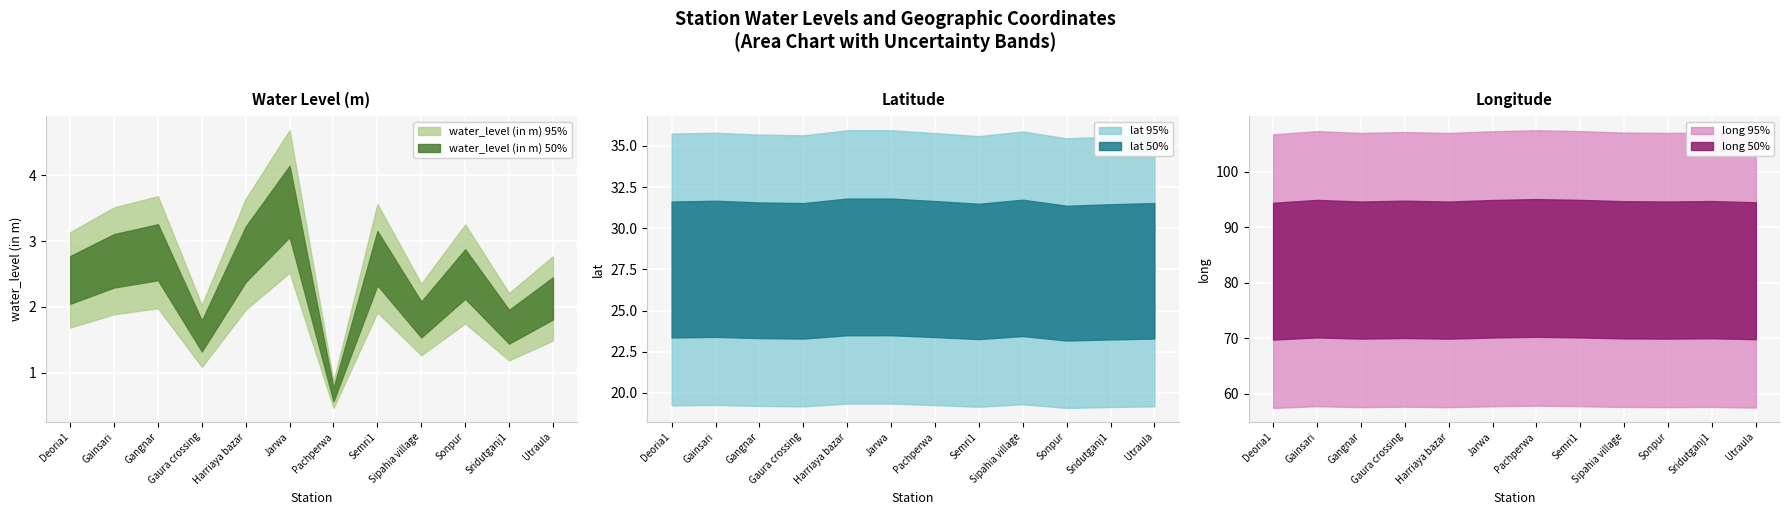

What is the sum of all long values?

988.5